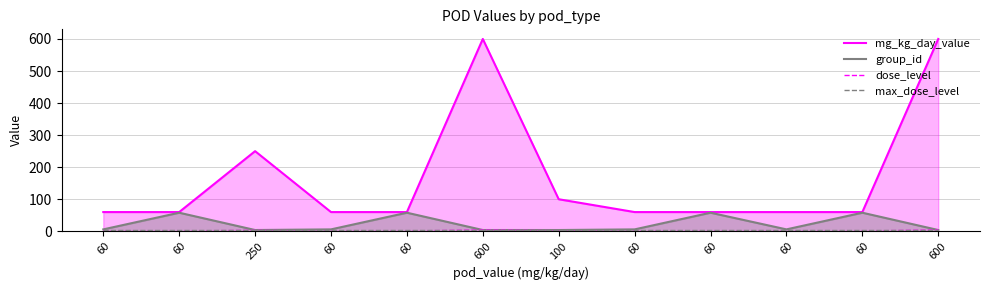

Reading left to right, transcribe all the data shown in this chart.

mg_kg_day_value: 60	60	250	60	60	600	100	60	60	60	60	600
group_id: 6	58	4	6	58	4	4	6	58	6	58	4
dose_level: 1	1	3	1	1	4	2	1	1	1	1	4
max_dose_level: 4	4	4	4	4	4	4	4	4	4	4	4